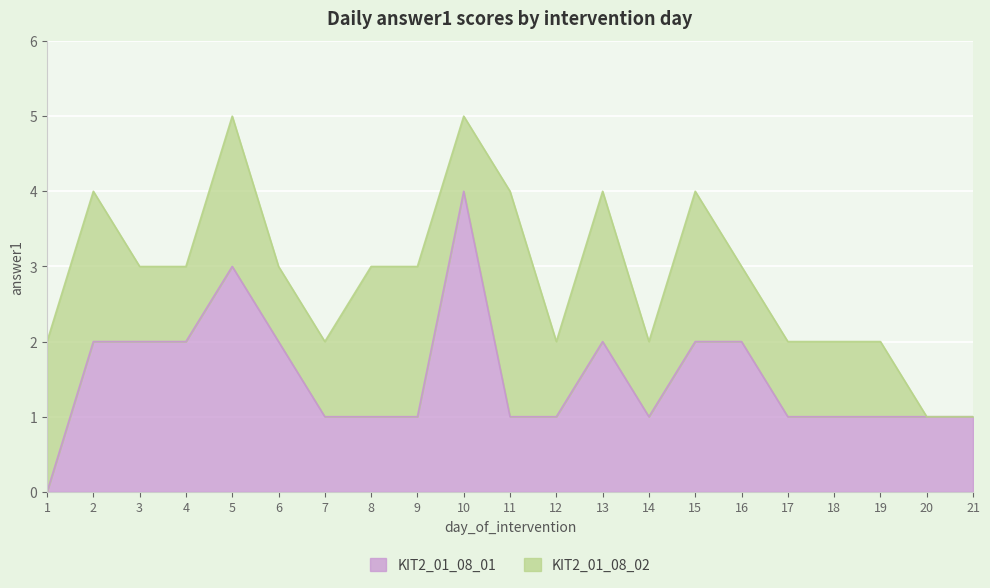

Approximately how many times larger is the value at 4 compared to 8?

2.0